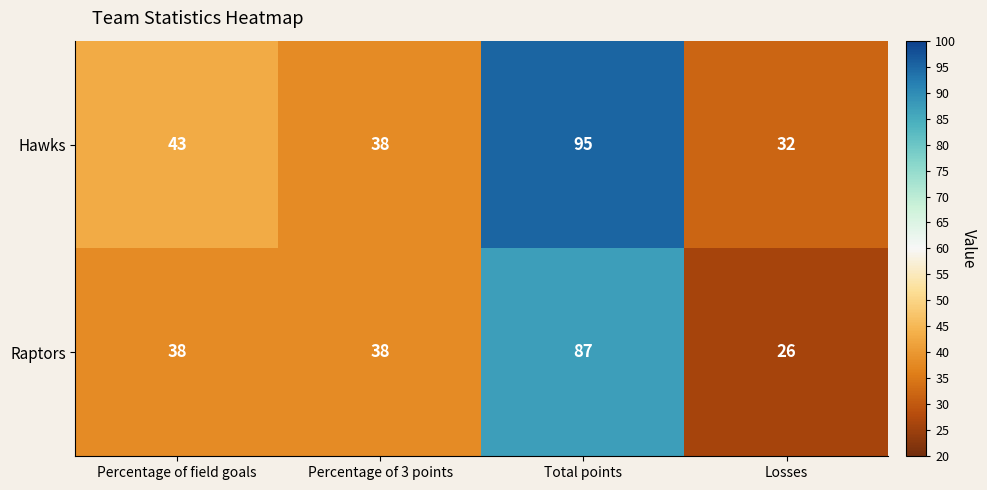

Is it true that Hawks equals 23 at Total points?

False